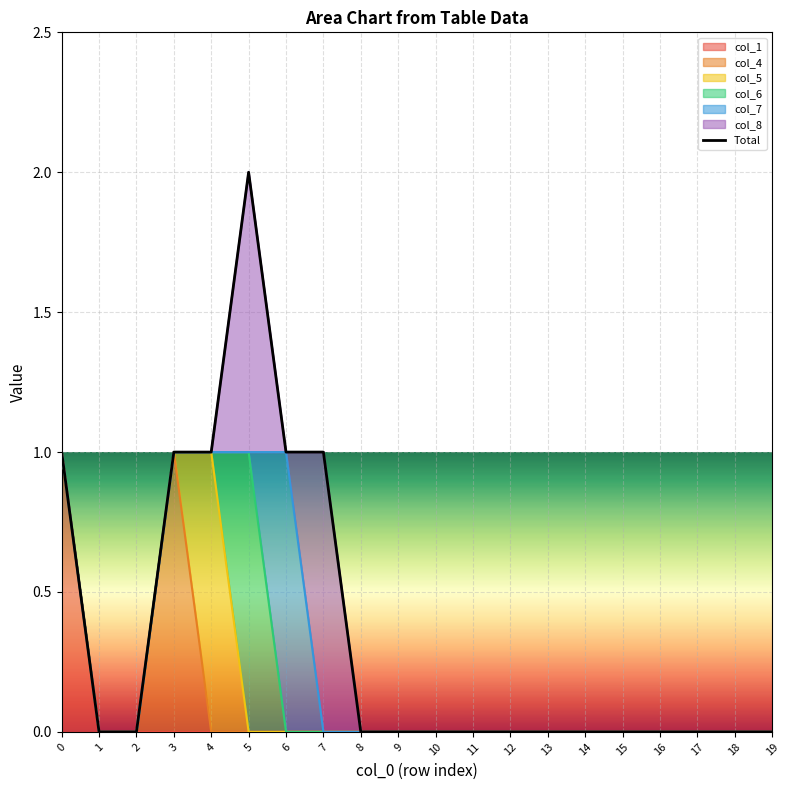

Rank the categories by value from highest to lowest.

5, 0, 3, 4, 6, 7, 1, 2, 8, 9, 10, 11, 12, 13, 14, 15, 16, 17, 18, 19